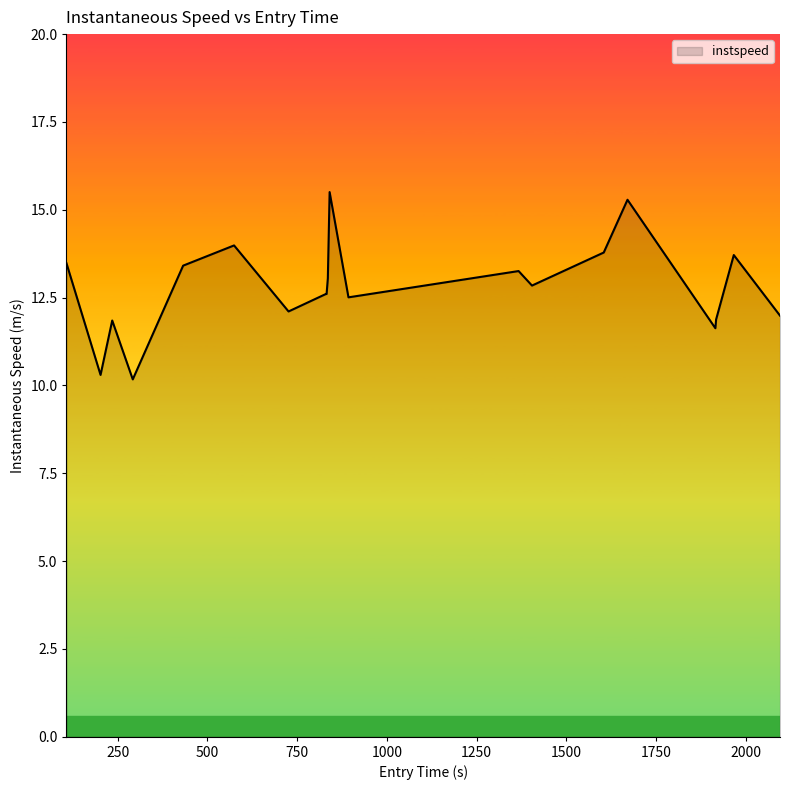

What is the minimum value shown in the chart?

10.2